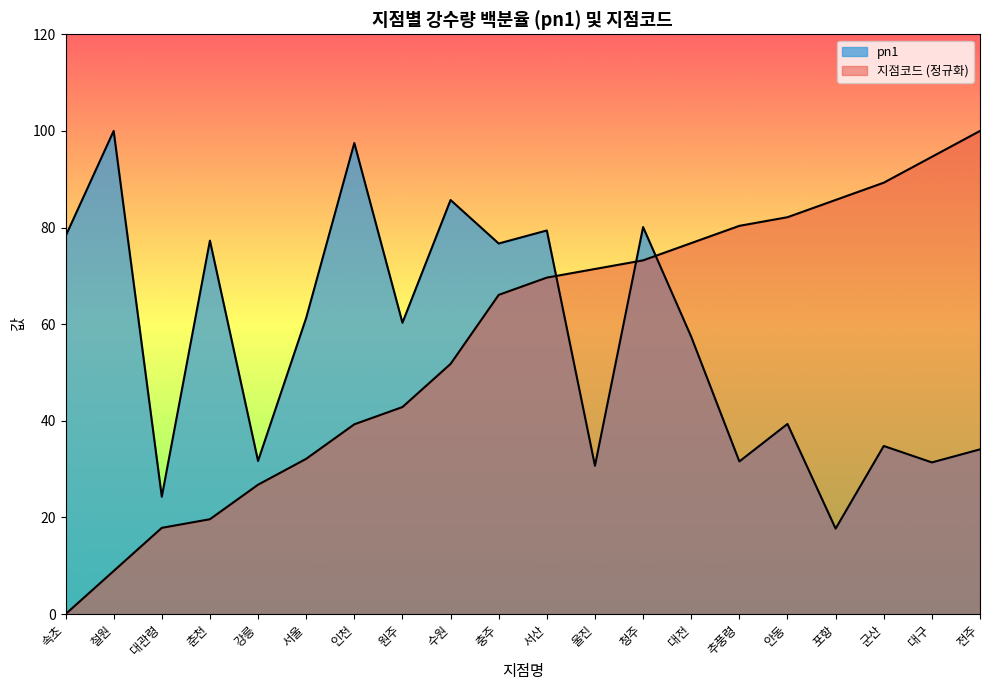

What is the sum of the pn1 values at 수원 and 서산?

165.1